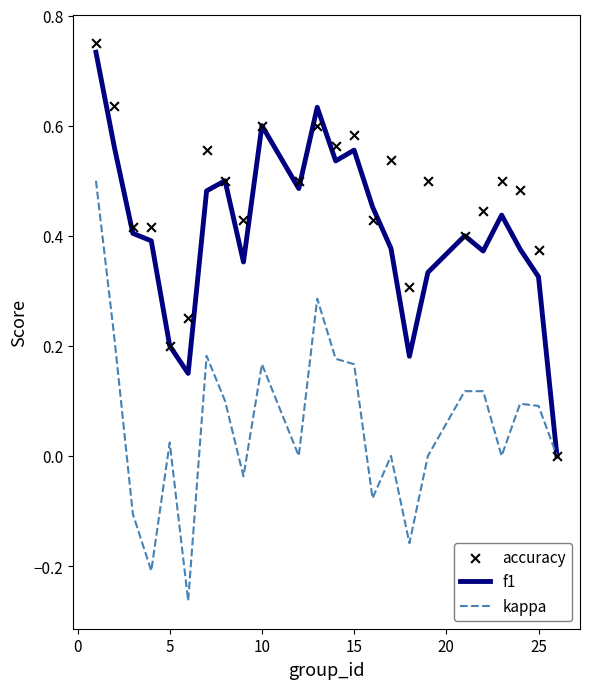

Which series has the largest Y range (max minus min)?

kappa